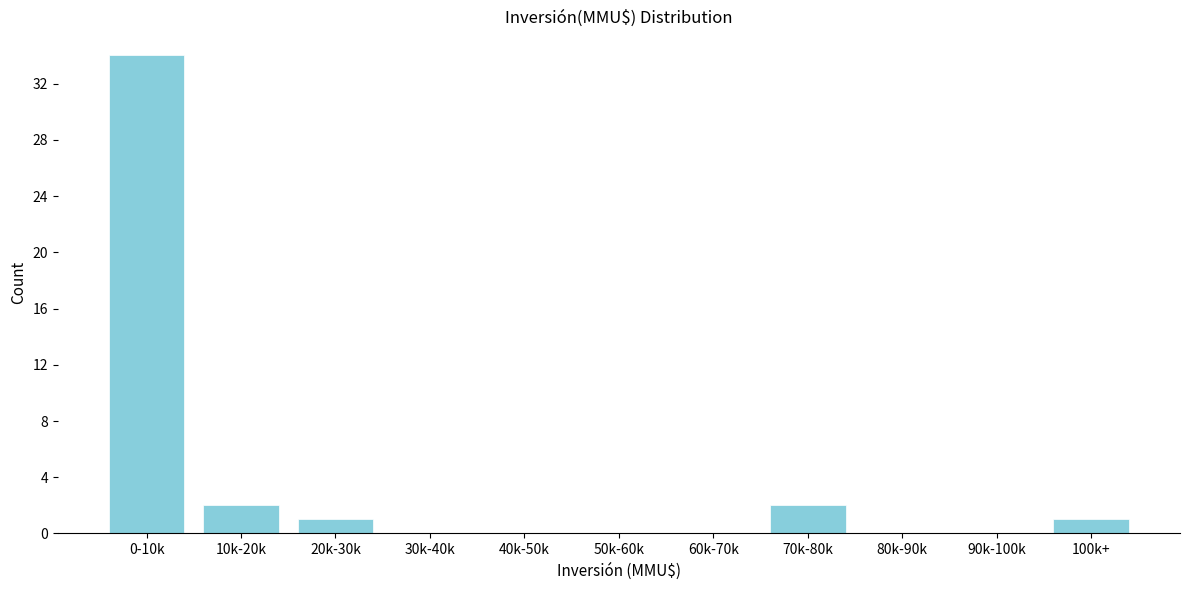

Reading left to right, extract all data points from this chart.

0-10k=34	10k-20k=2	20k-30k=1	30k-40k=0	40k-50k=0	50k-60k=0	60k-70k=0	70k-80k=2	80k-90k=0	90k-100k=0	100k+=1